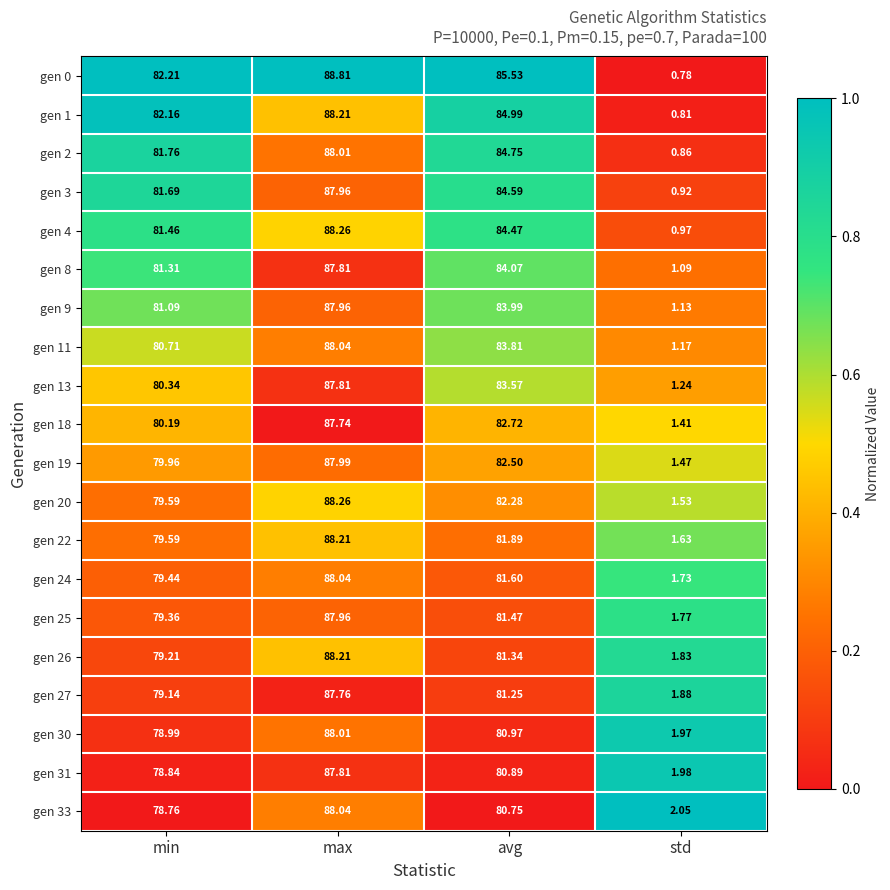

Rank the categories by gen 24 value from lowest to highest.

std, min, avg, max